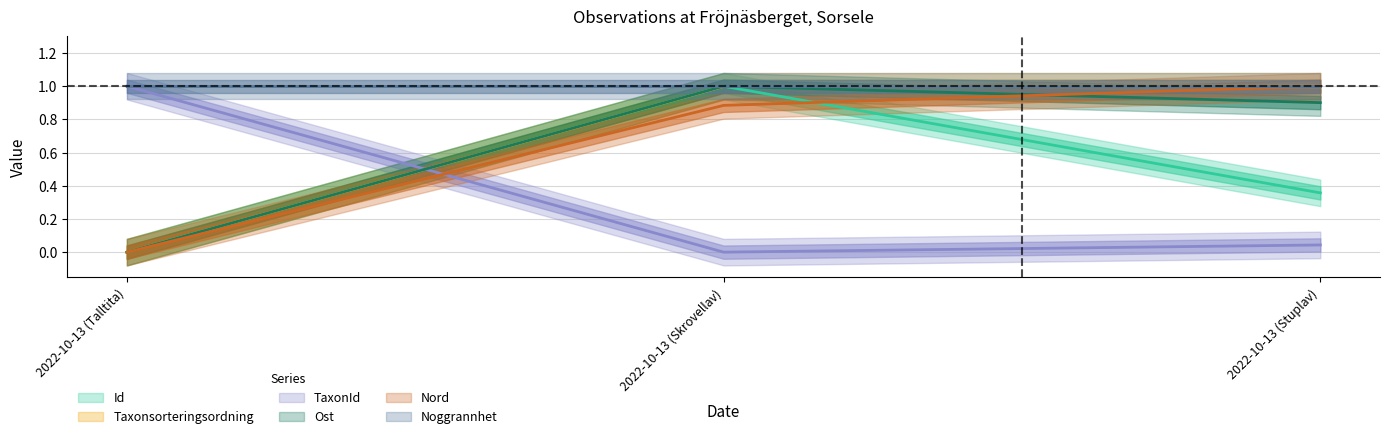

Is the value of Id at 2022-10-13 (Talltita) greater than the value of Taxonsorteringsordning at 2022-10-13 (Stuplav)?

No